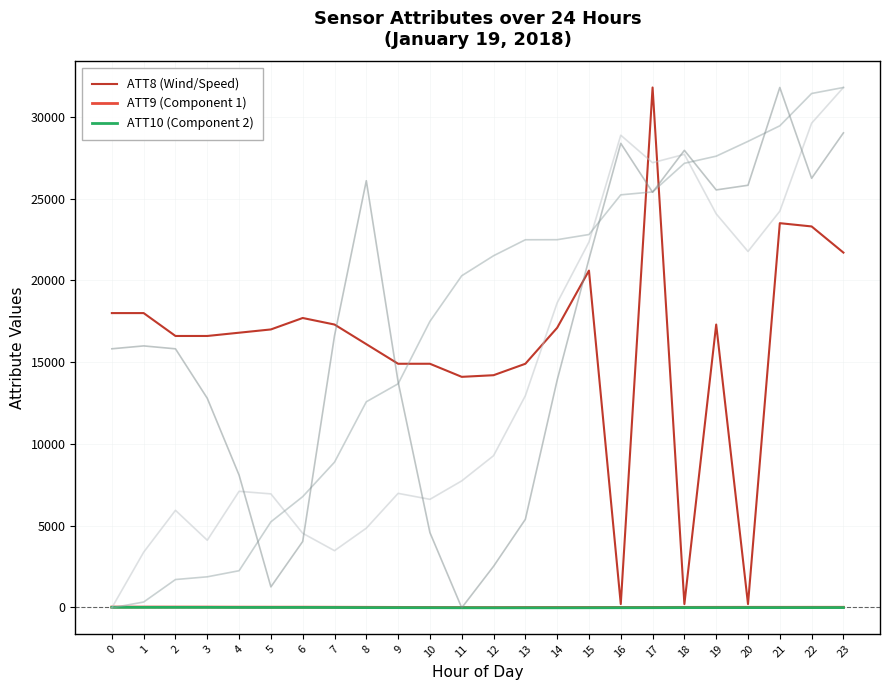

Does the chart display data point markers on the line(s)?

No